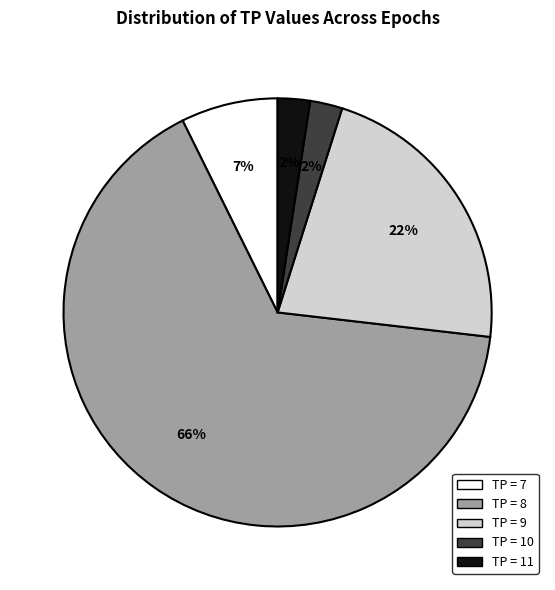

Do TP = 7 and TP = 8 together represent more than half of the pie?

Yes